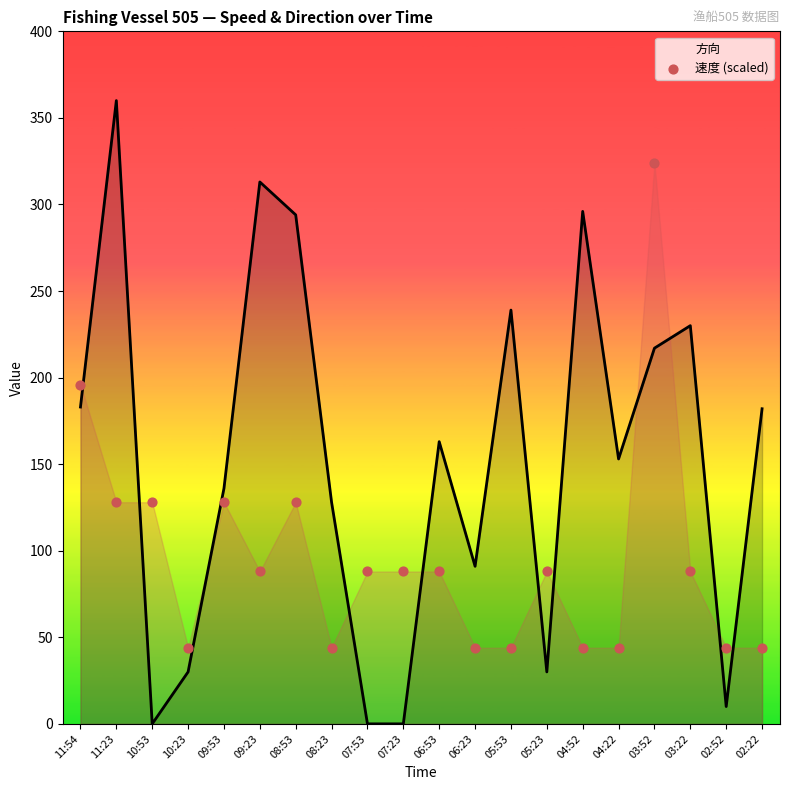

Is the value of 速度 (scaled) at 02:52 greater than the value of 方向 at 06:23?

No